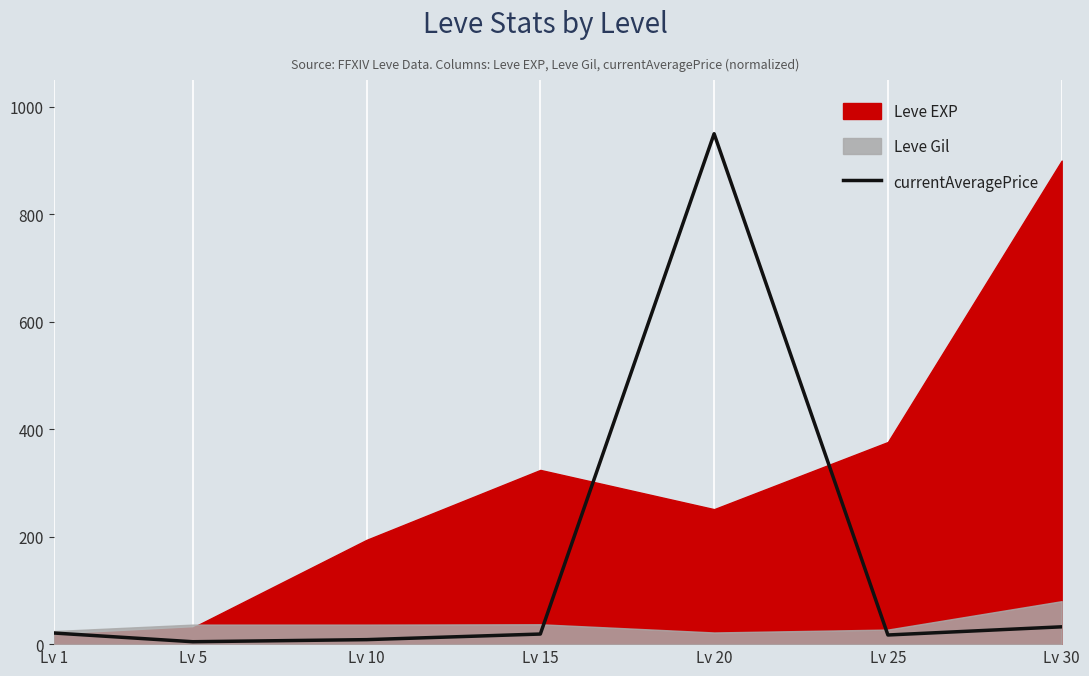

How many interior local valleys (lower than both neighbors) does the data have?

2